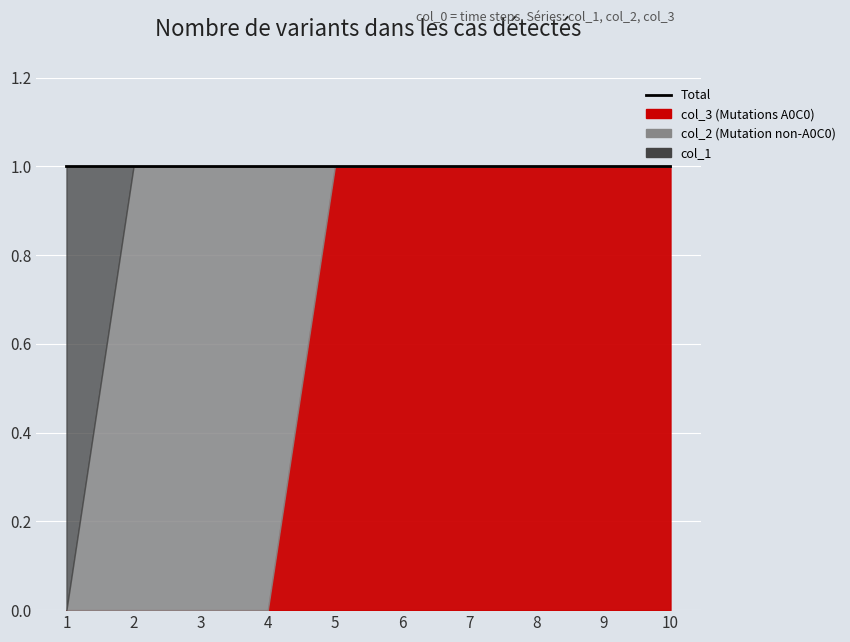

What is the total value across all series at 3?

1